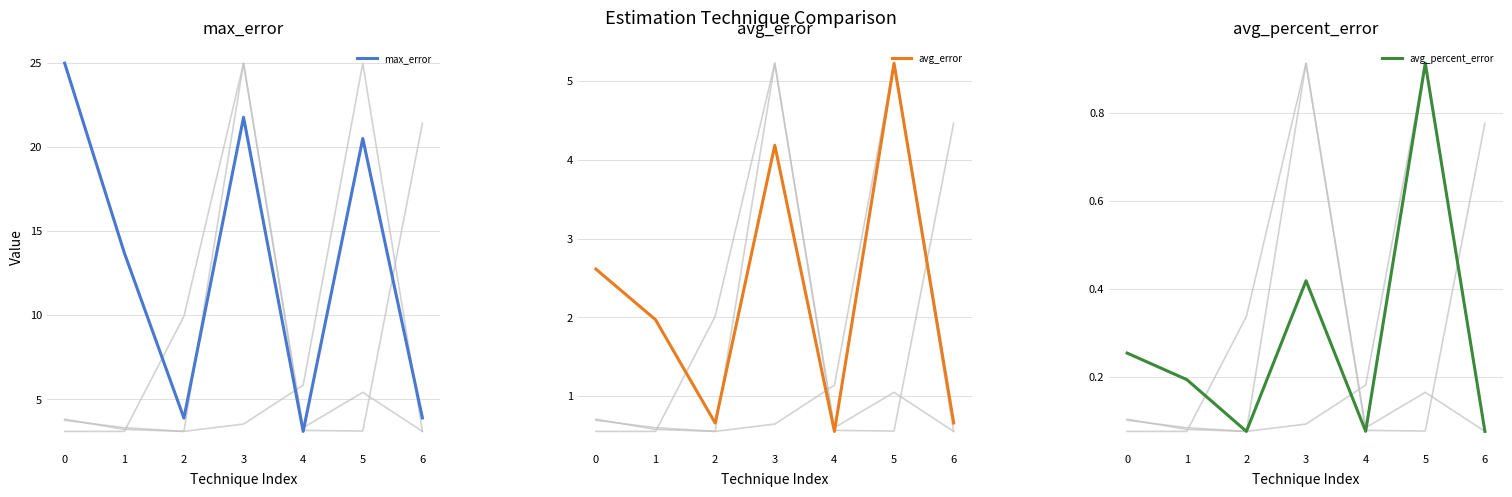

What is the approximate value of avg_error at 6?

0.7